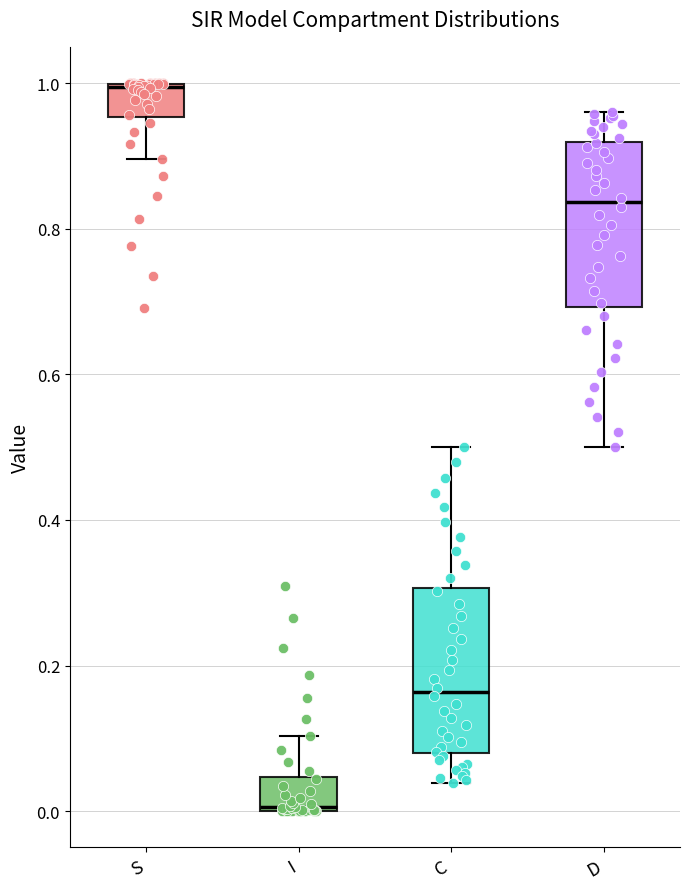

Reading left to right, transcribe this box plot: for each box, give where its median line is, the range the box spans, and where its two whiskers end, as read against the y-axis. The values are not printed on the chart, so give them approximately, as read against the axis.

S: median 1.00, box 0.96 to 1.00, whiskers 0.90 to 1.00
I: median 0.00, box 0.00 to 0.04, whiskers 0.00 to 0.10
C: median 0.16, box 0.08 to 0.30, whiskers 0.04 to 0.50
D: median 0.84, box 0.70 to 0.92, whiskers 0.50 to 0.96